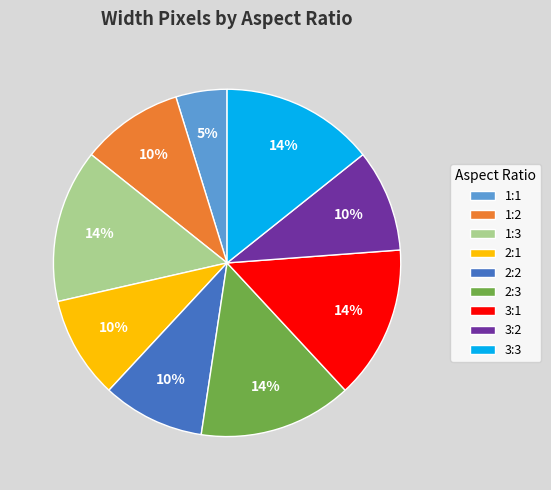

To the nearest percent, what portion does 1:1 represent?

5%